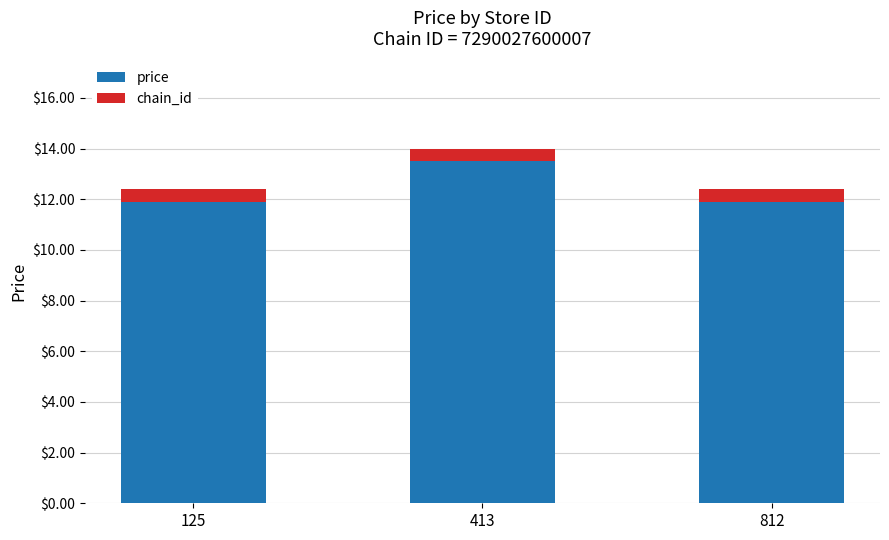

The value of price at 413 is 13.5. True or false?

True